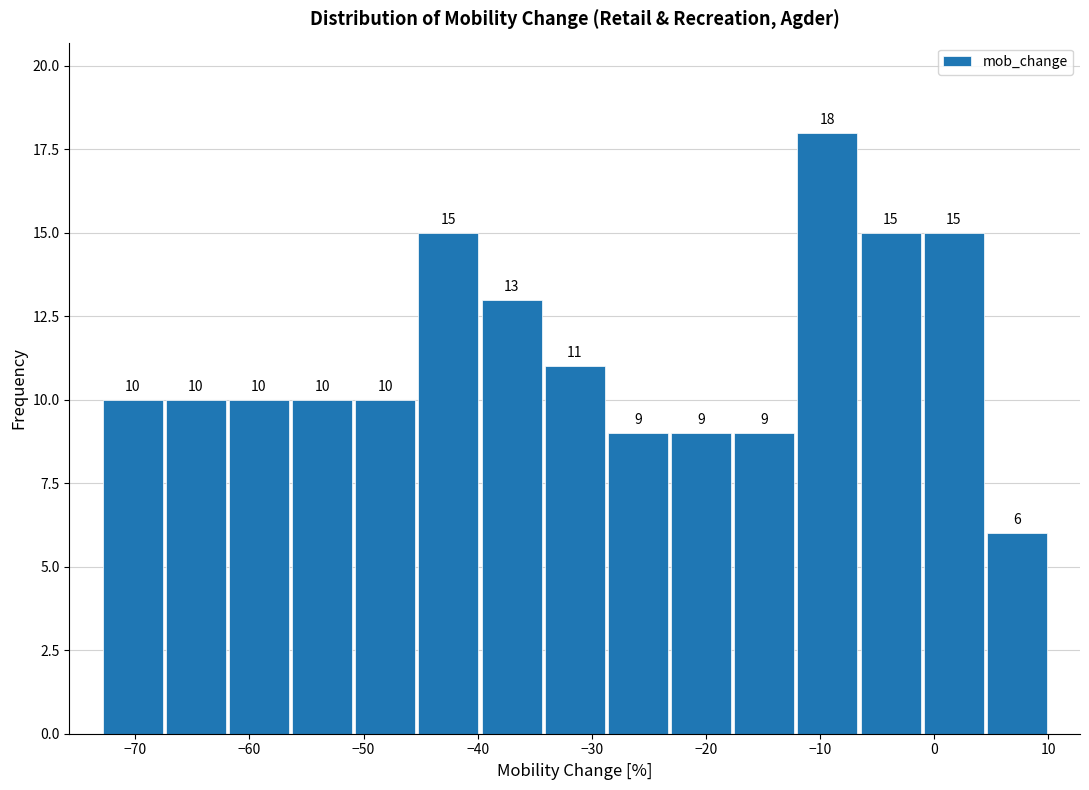

Over which range of the x-axis is the bar tallest?

-12 to -7